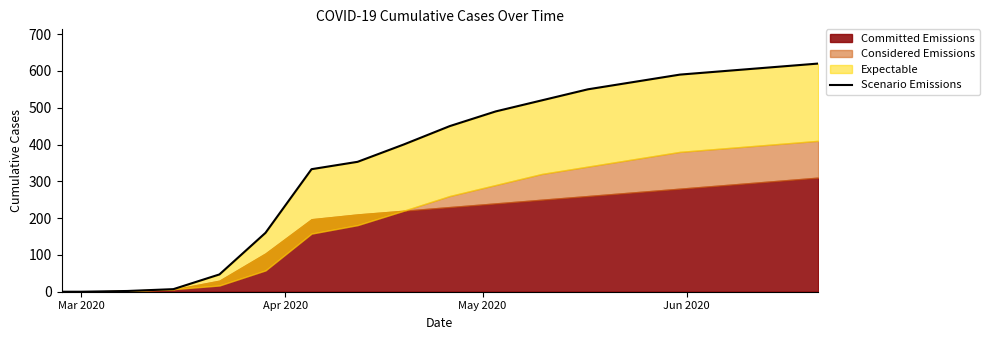

The chart shows a value of 739 at 10. True or false?

False